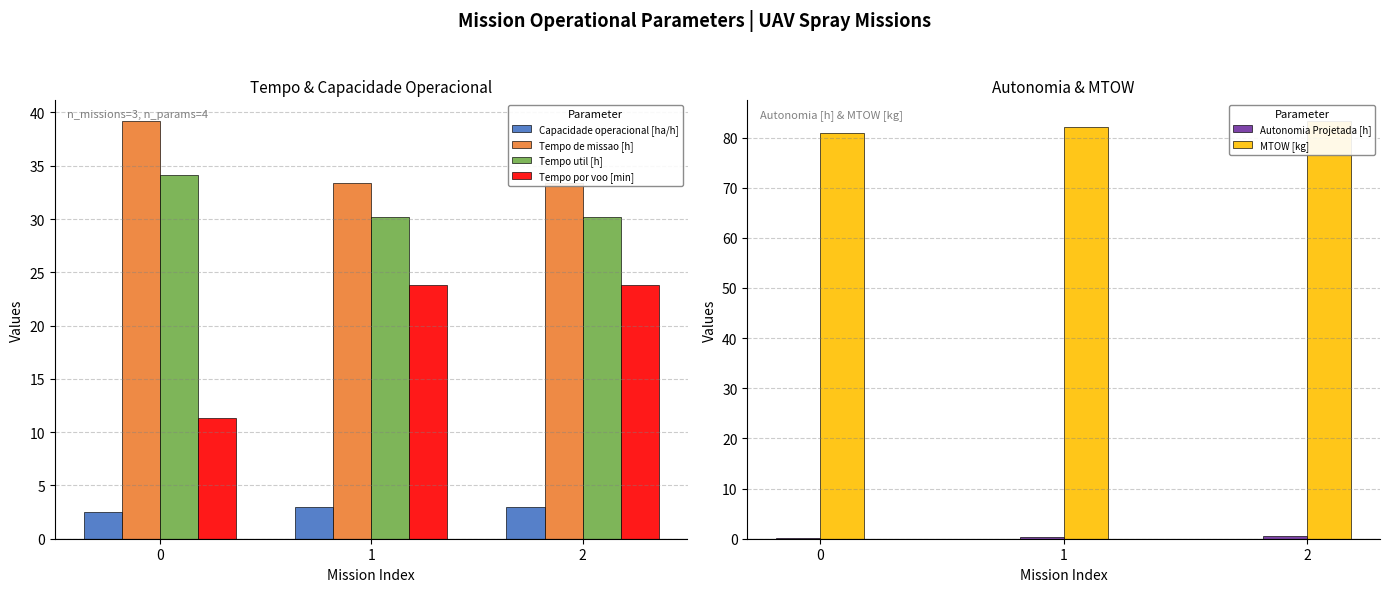

What is the difference between the maximum and second lowest values in the Tempo util [h] series?

4.0